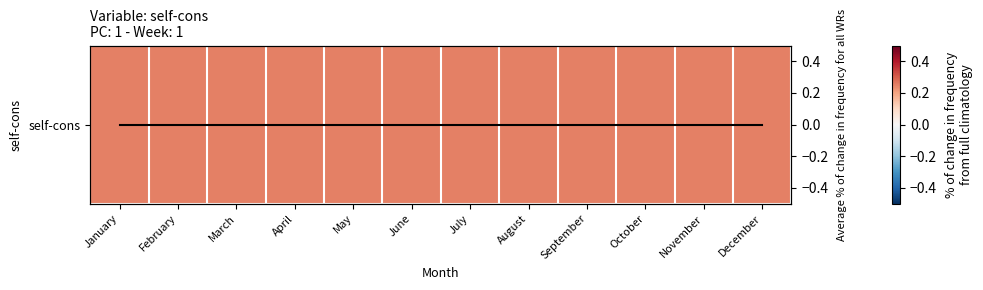

Which category has the lowest value across all series?

January